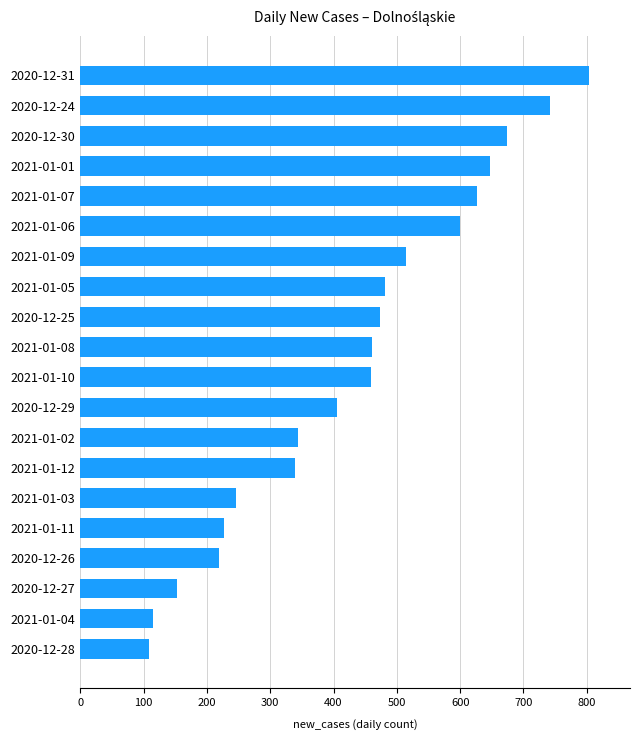

What is the difference between the maximum and minimum values?

695